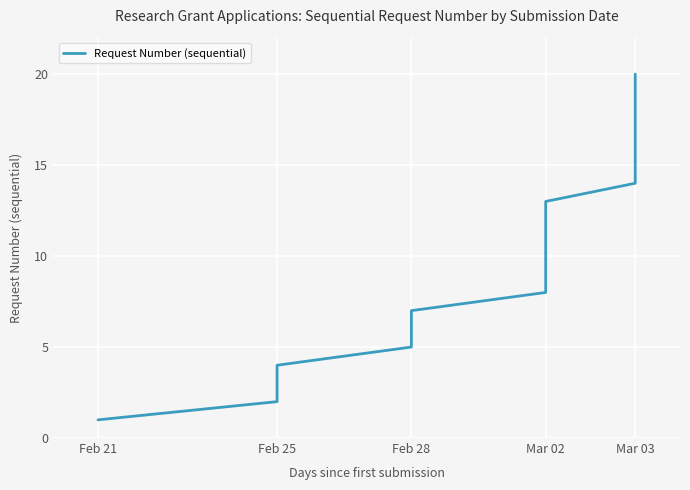

What is the difference between the values at 19 and 14?

5